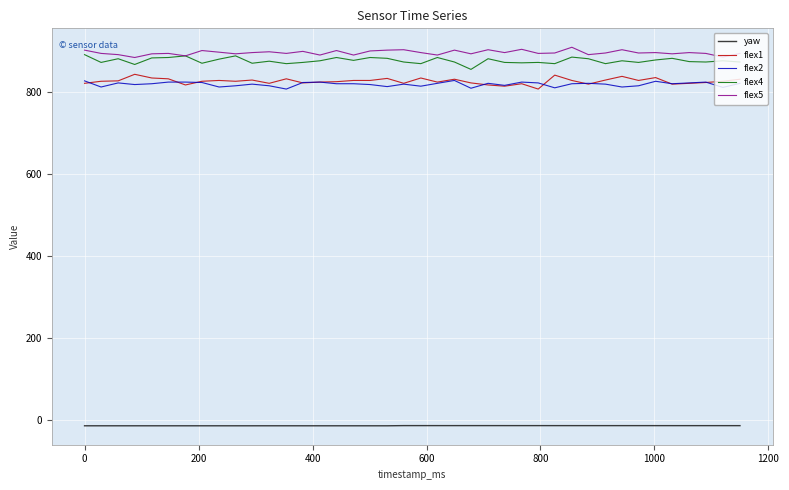

What is the difference between the second highest and minimum values in the flex2 series?

20.0